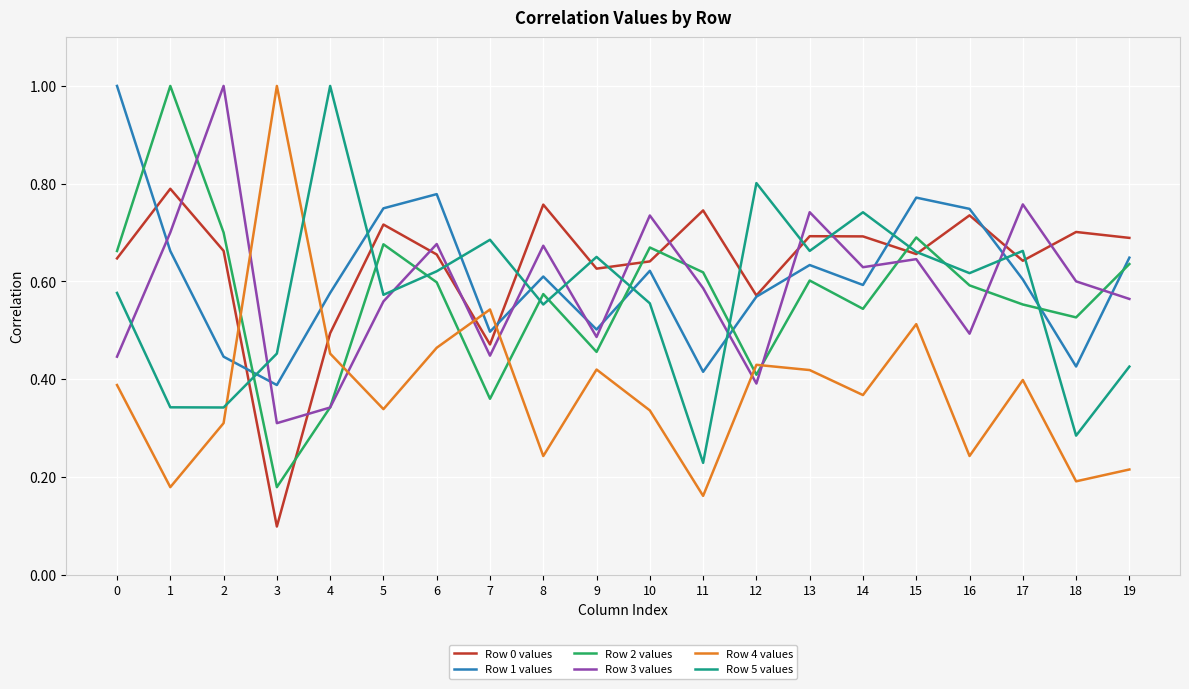

How many interior local peaks does the Row 1 values series have?

5